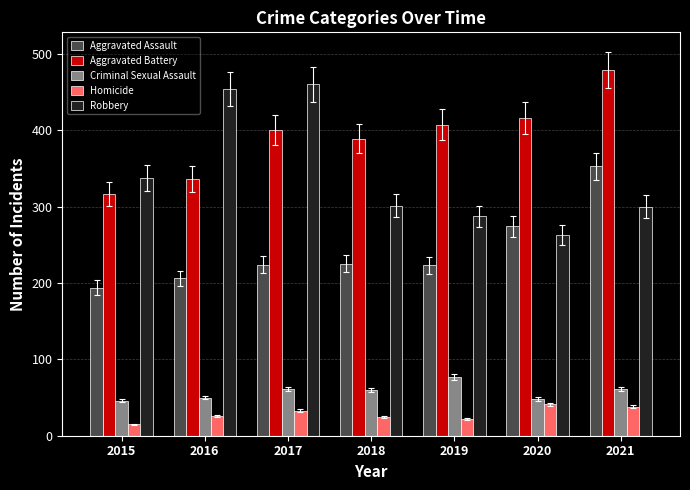

How many groups of bars are there?

7